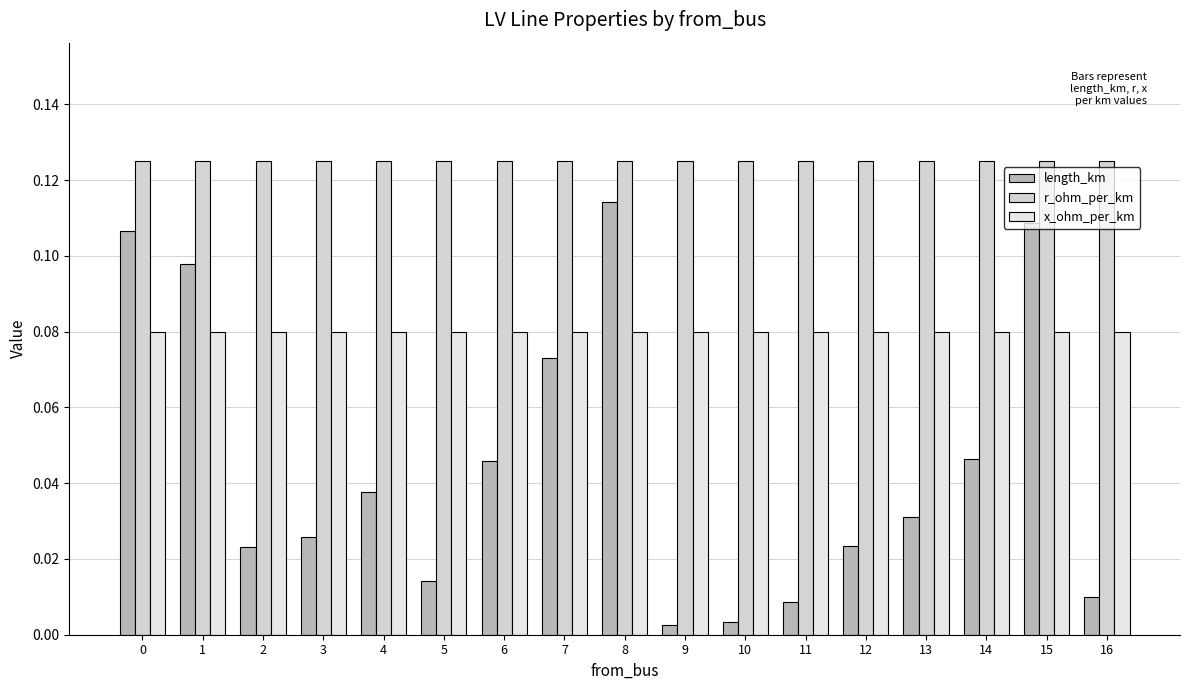

How many bars are there in each group?

3